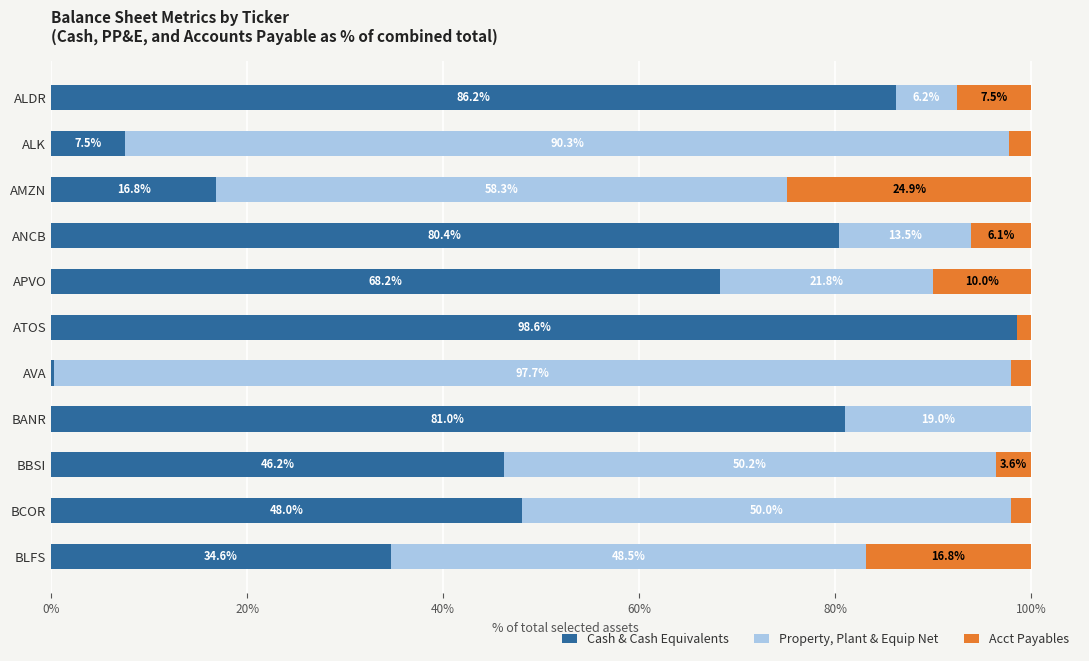

What value does the Cash & Cash Equivalents series have at AMZN?

16.8